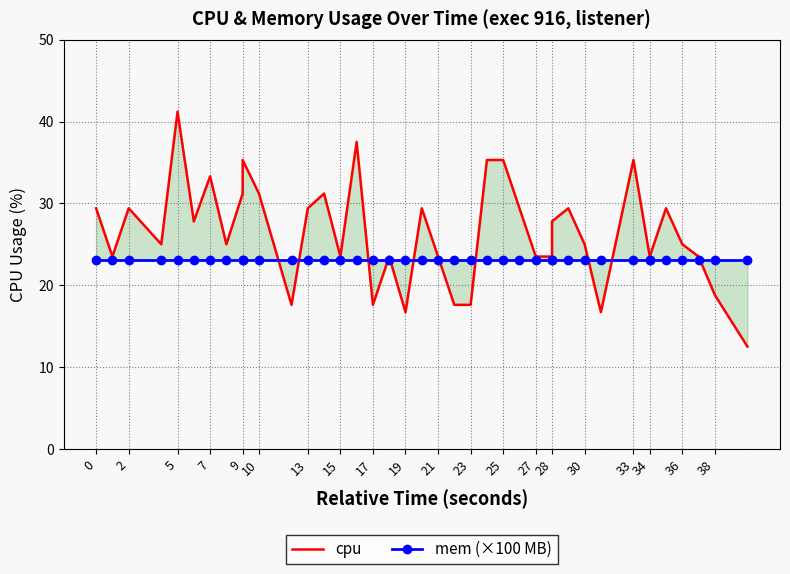

How many values in the cpu series are below 25?

17